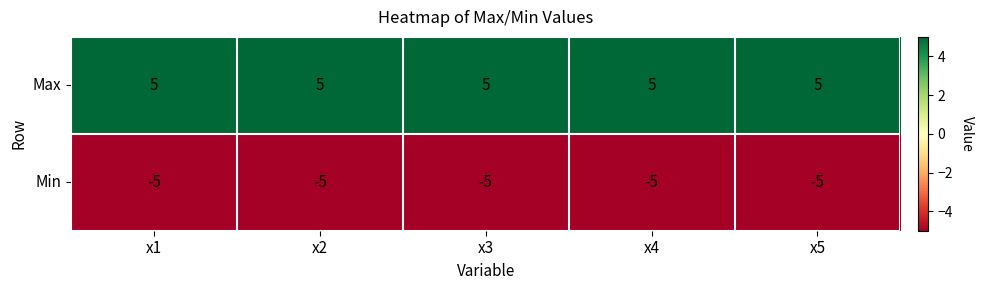

What is the greatest value displayed?

5